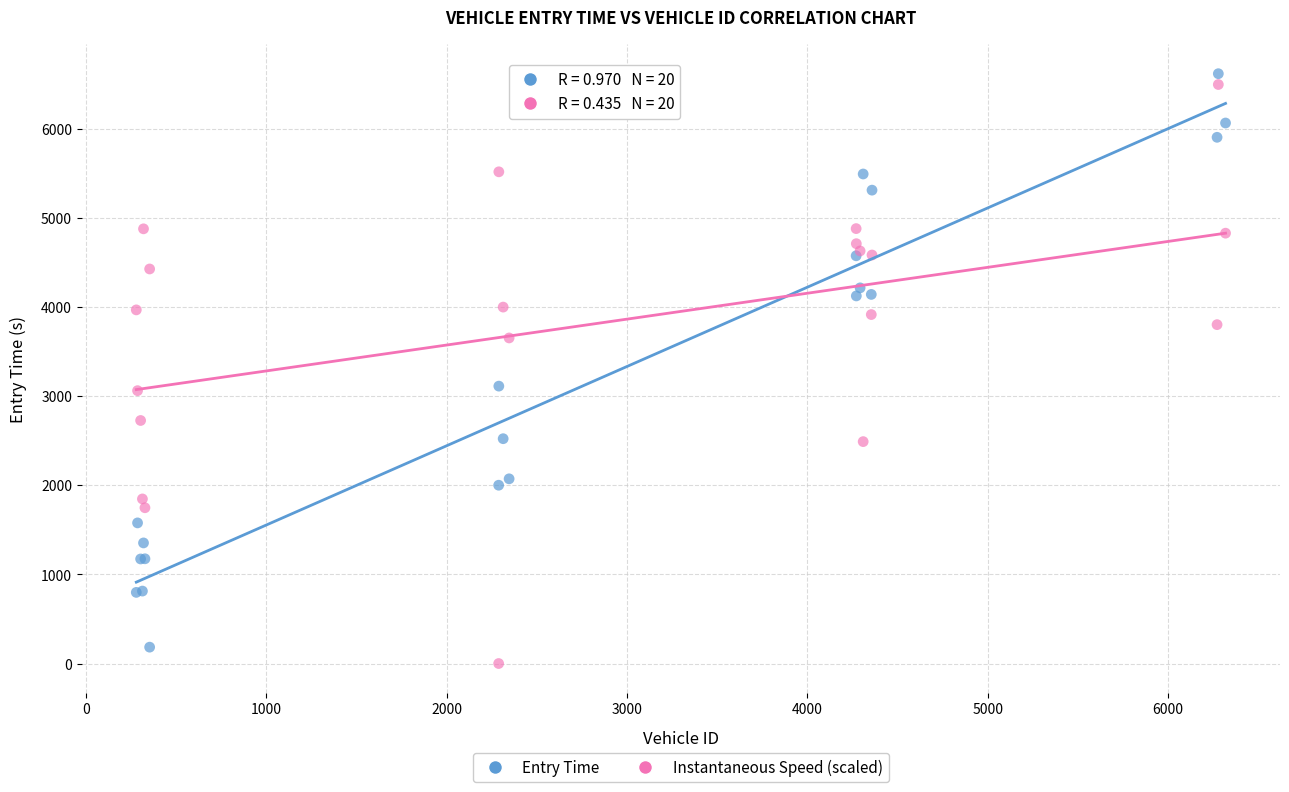

Which series has the widest spread of Y values?

Instantaneous Speed (scaled)